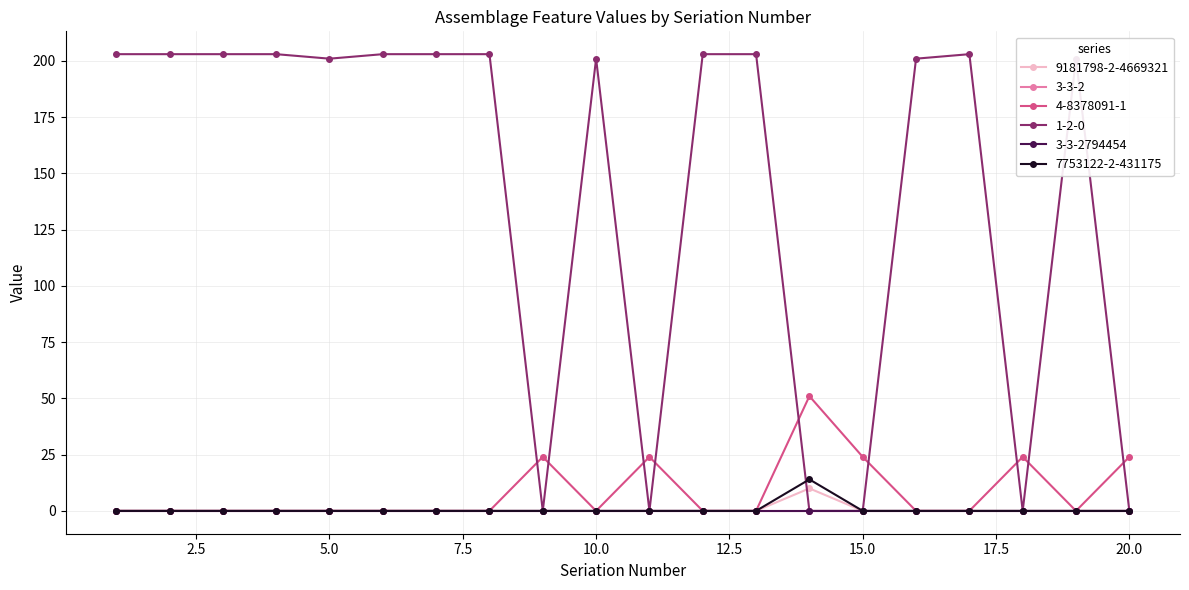

Which series has the largest range (max minus min)?

1-2-0